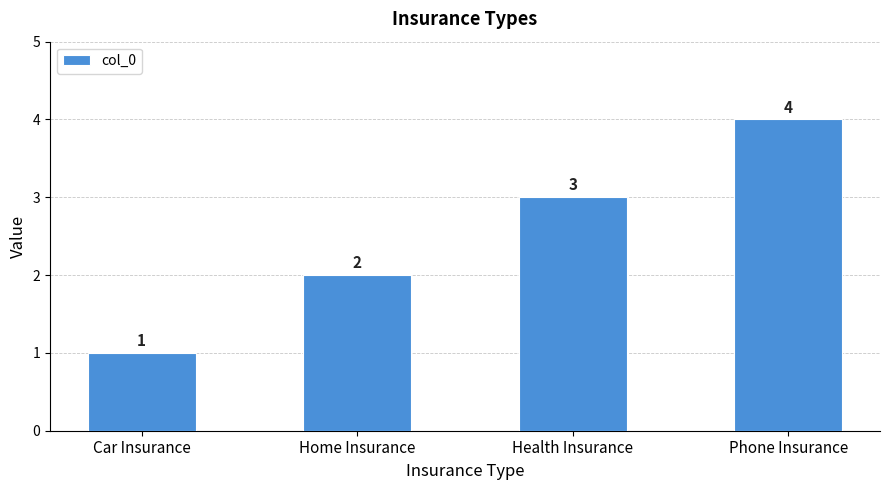

How many bars are there in total?

4